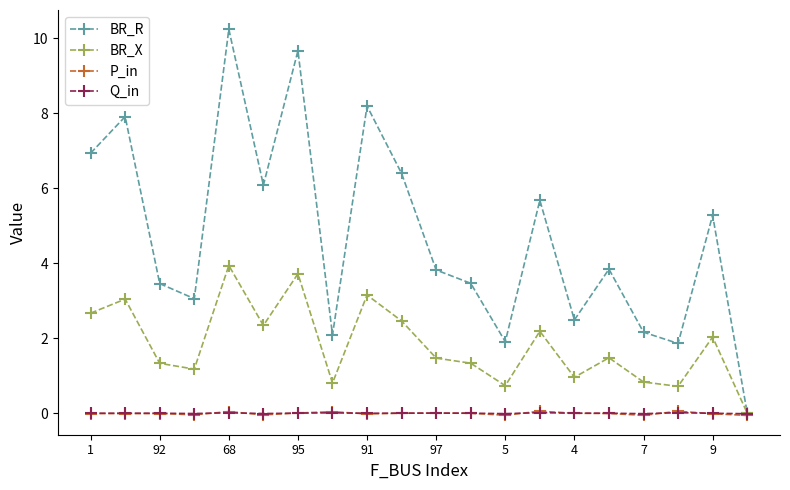

At how many categories does at least one series exceed 5?

9